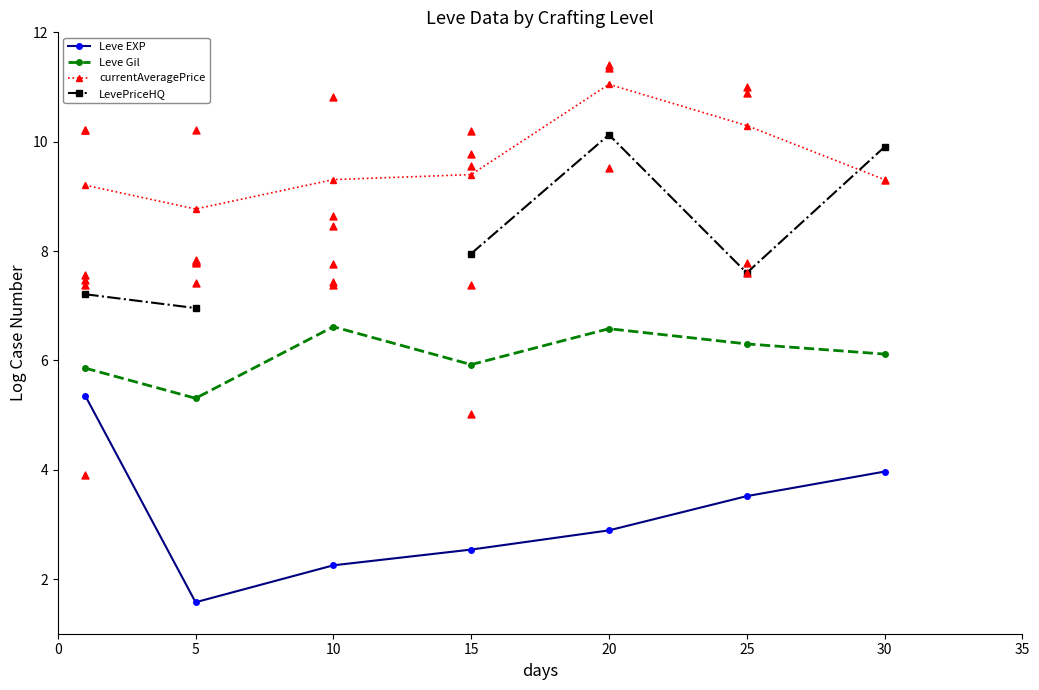

At which category is the sum across all series the highest?

20